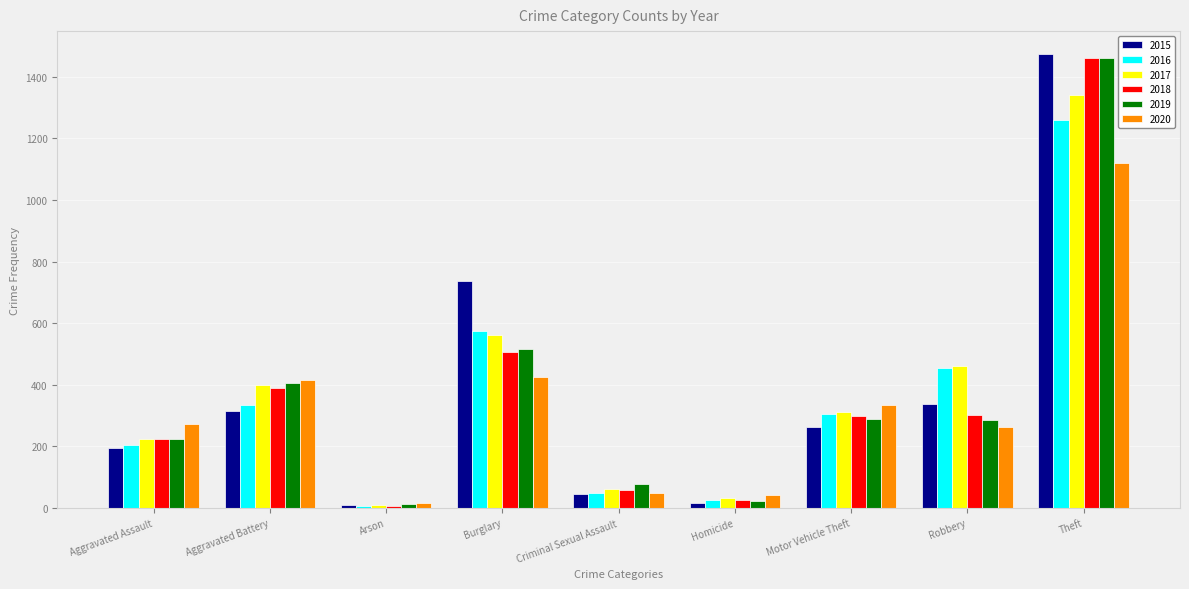

At which category is the sum across all series the highest?

Theft